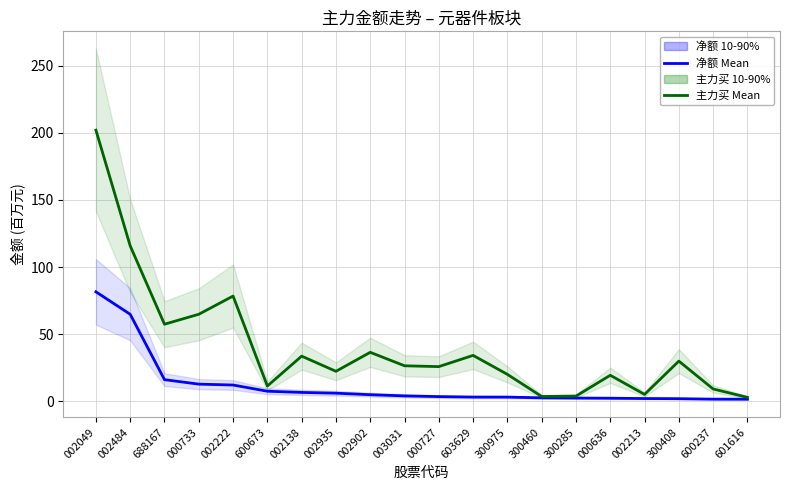

What is the maximum value for 净额 Mean?

81.5